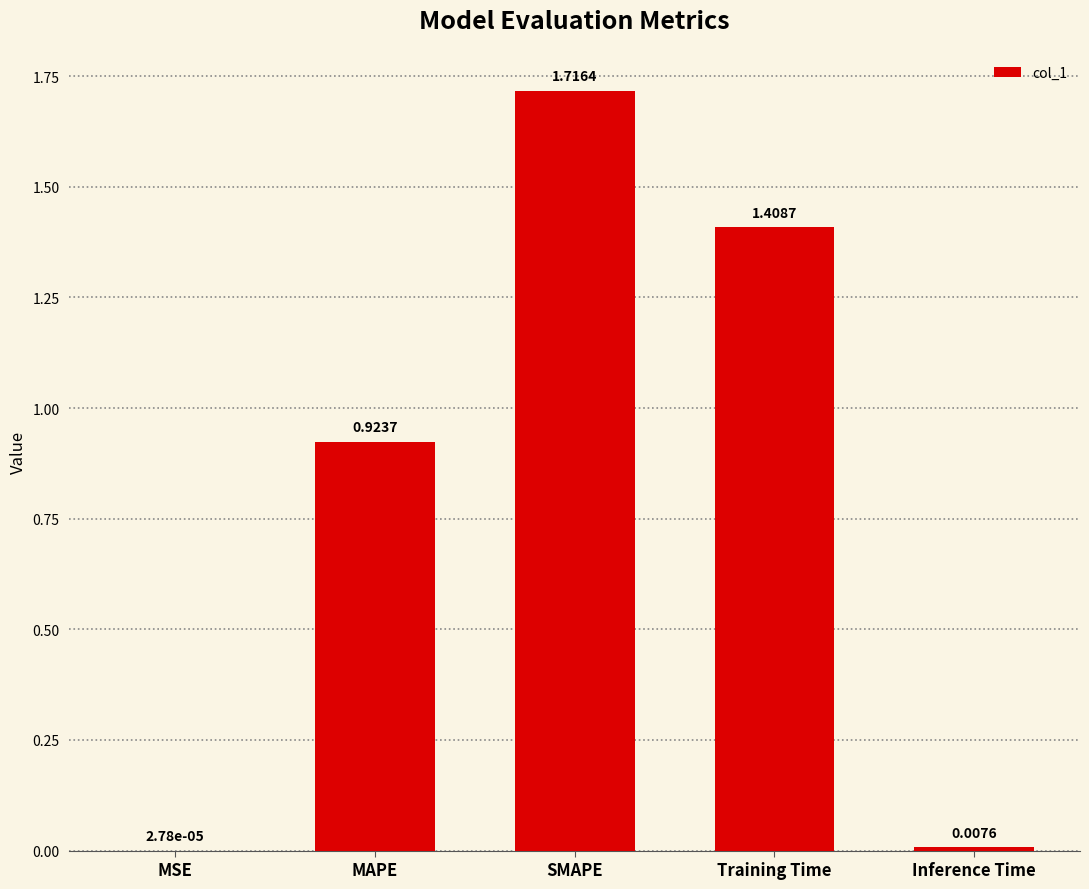

Which label corresponds to the largest value in the chart?

SMAPE